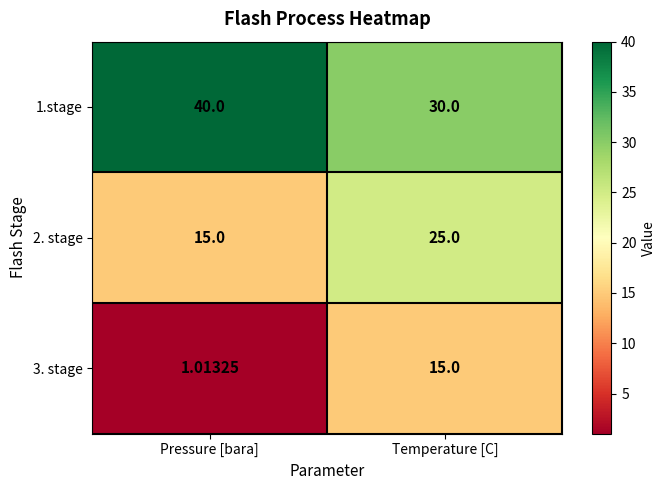

What is the maximum value shown in the chart?

40.0